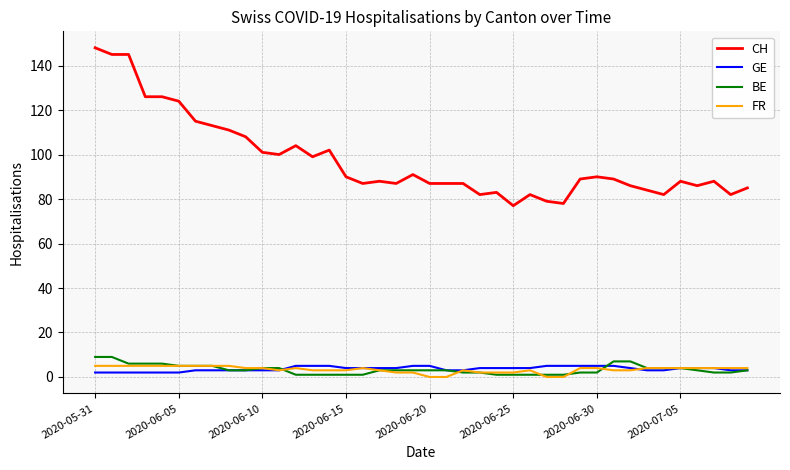

Which series has the largest range (max minus min)?

CH